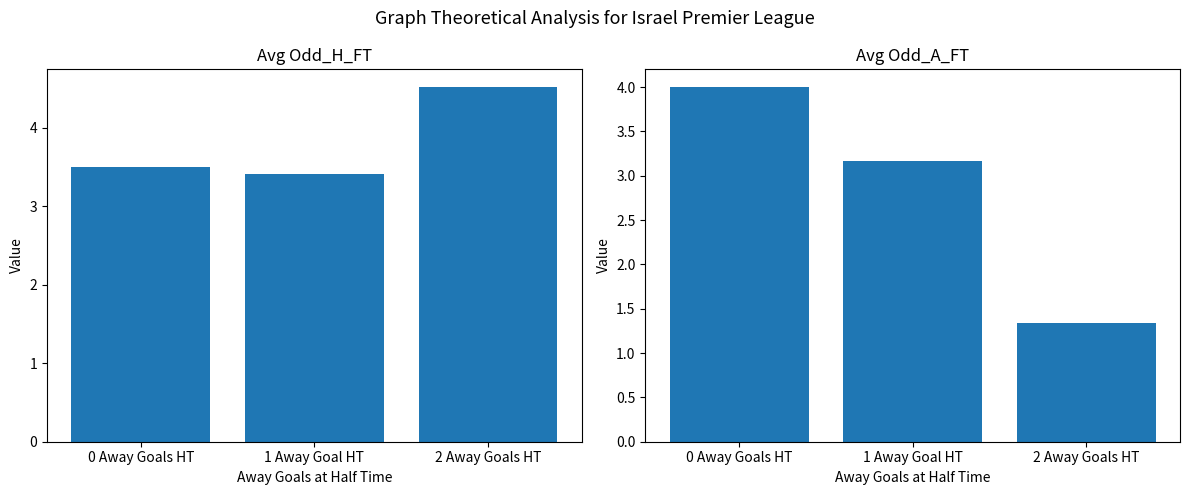

Reading right to left, list all the values displayed in this chart.

Avg Odd_H_FT: 4.5	3.4	3.5
Avg Odd_A_FT: 1.3	3.2	4.0